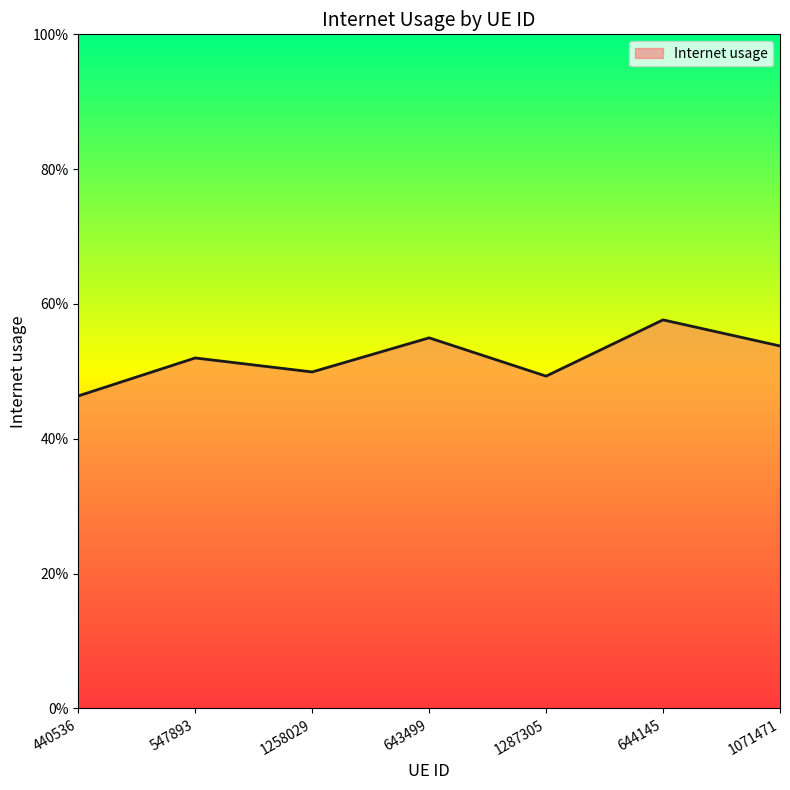

What position from the right is 440536?

7